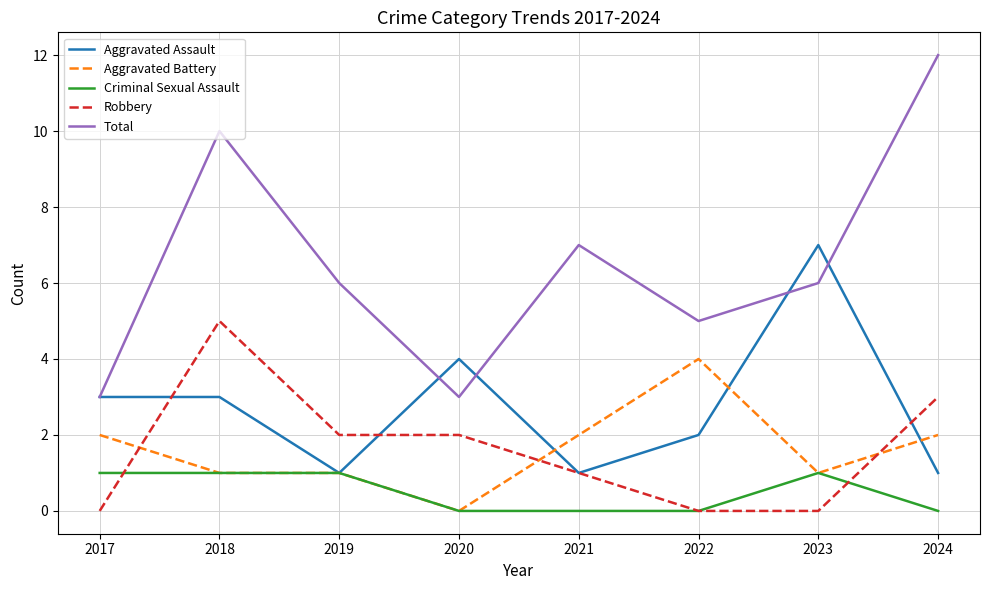

Rank the series by their maximum value, from lowest to highest.

Criminal Sexual Assault, Aggravated Battery, Robbery, Aggravated Assault, Total